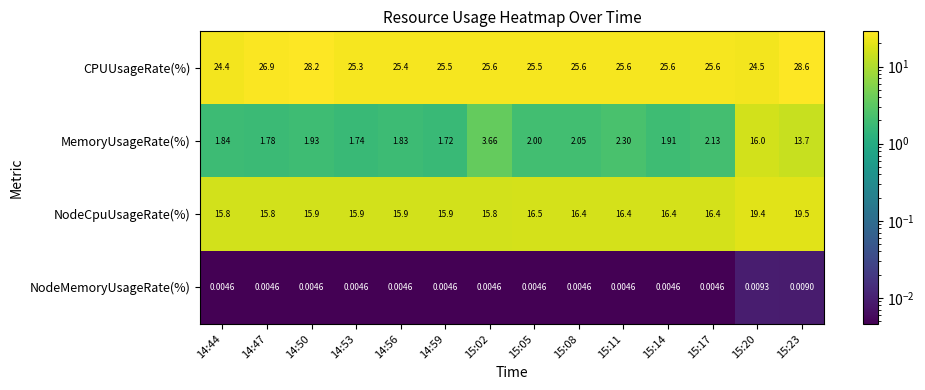

List the series in order of their peak value, lowest first.

NodeMemoryUsageRate(%), MemoryUsageRate(%), NodeCpuUsageRate(%), CPUUsageRate(%)